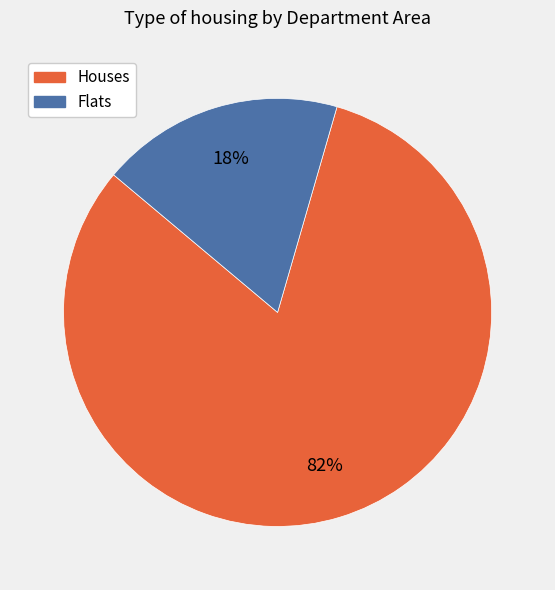

Is there a majority slice in this chart?

Yes